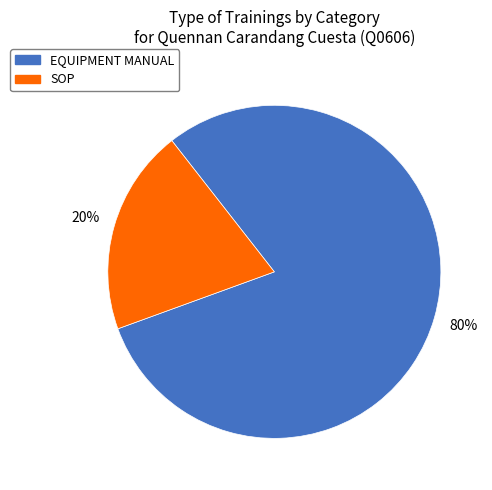

To the nearest percent, what percentage of the pie is EQUIPMENT MANUAL?

80%